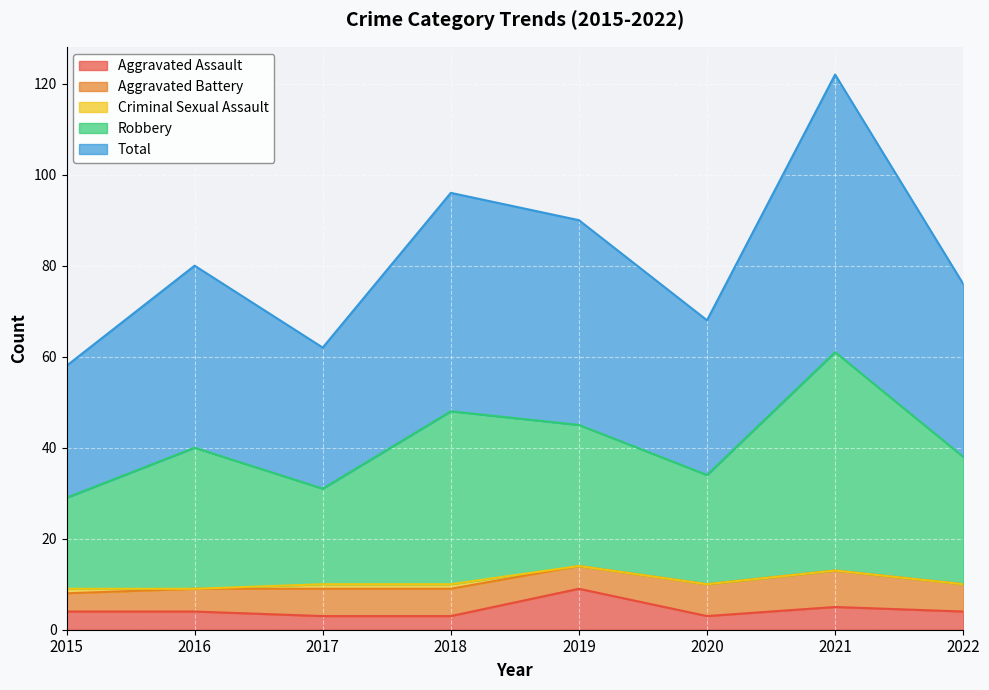

True or false: Aggravated Assault and Robbery intersect in this chart.

False